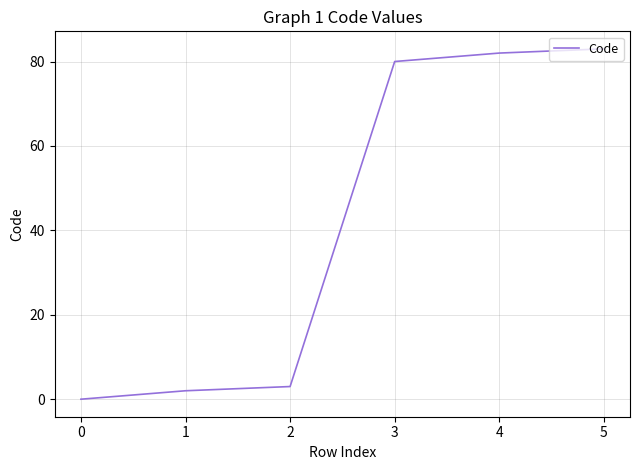

Is it true that the value at 3 is 140?

False